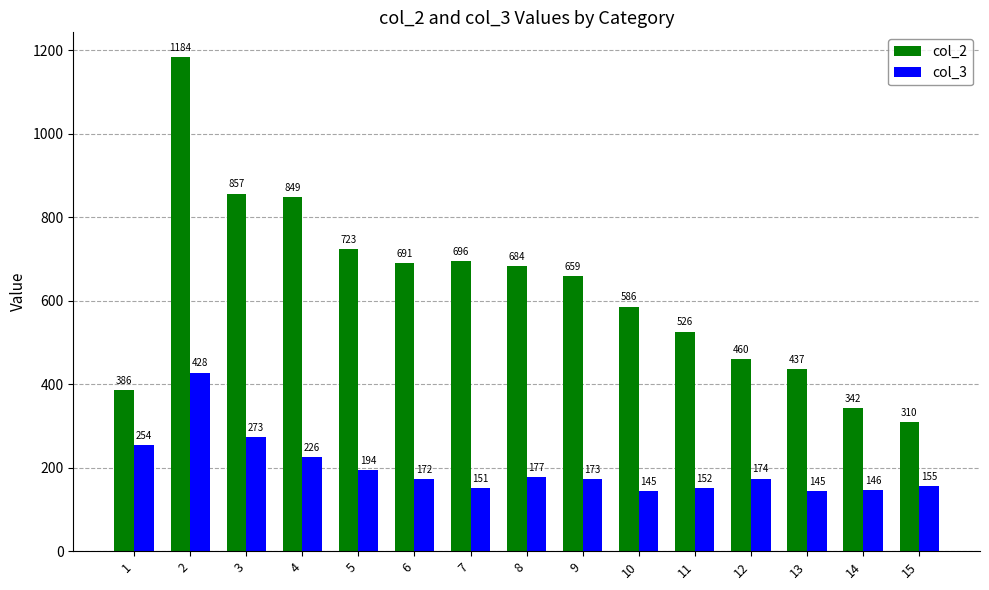

How many groups of bars are there?

15